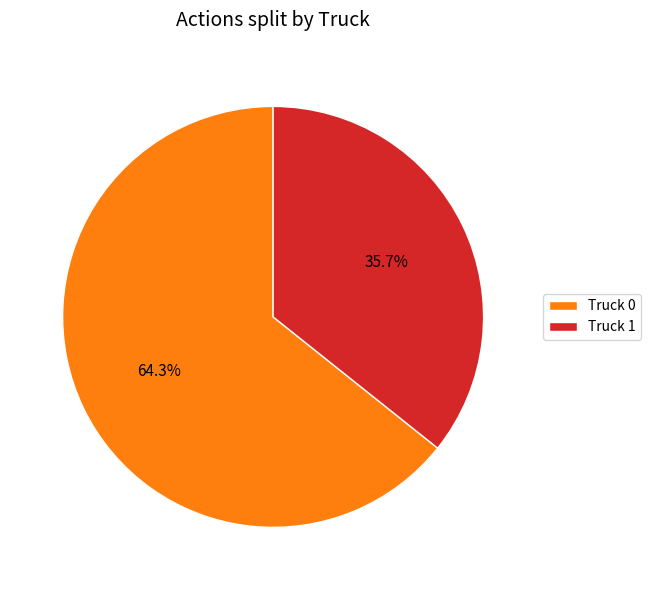

Which category has the smallest portion of the pie?

Truck 1